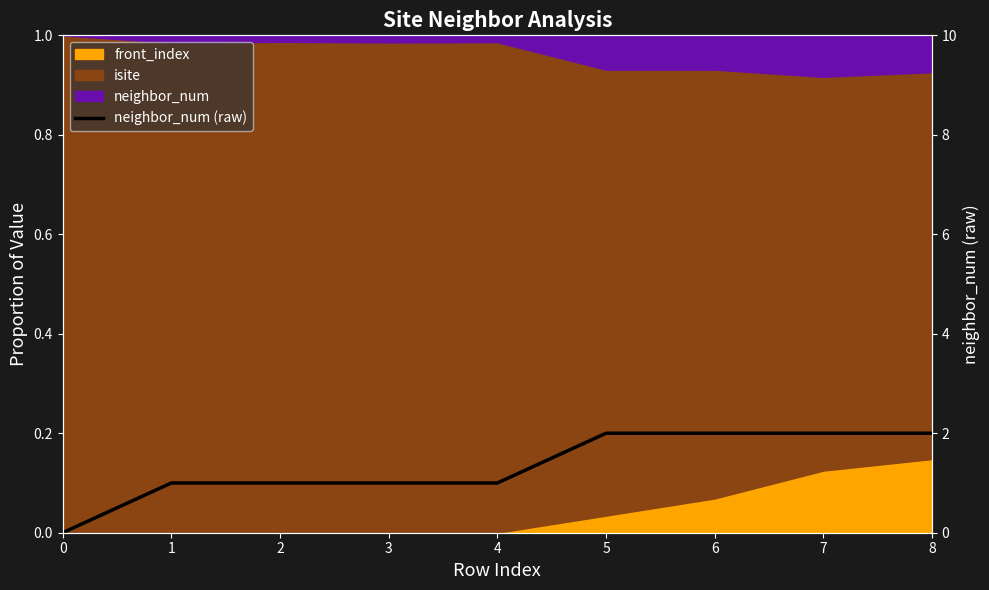

How many positive values are there?

8